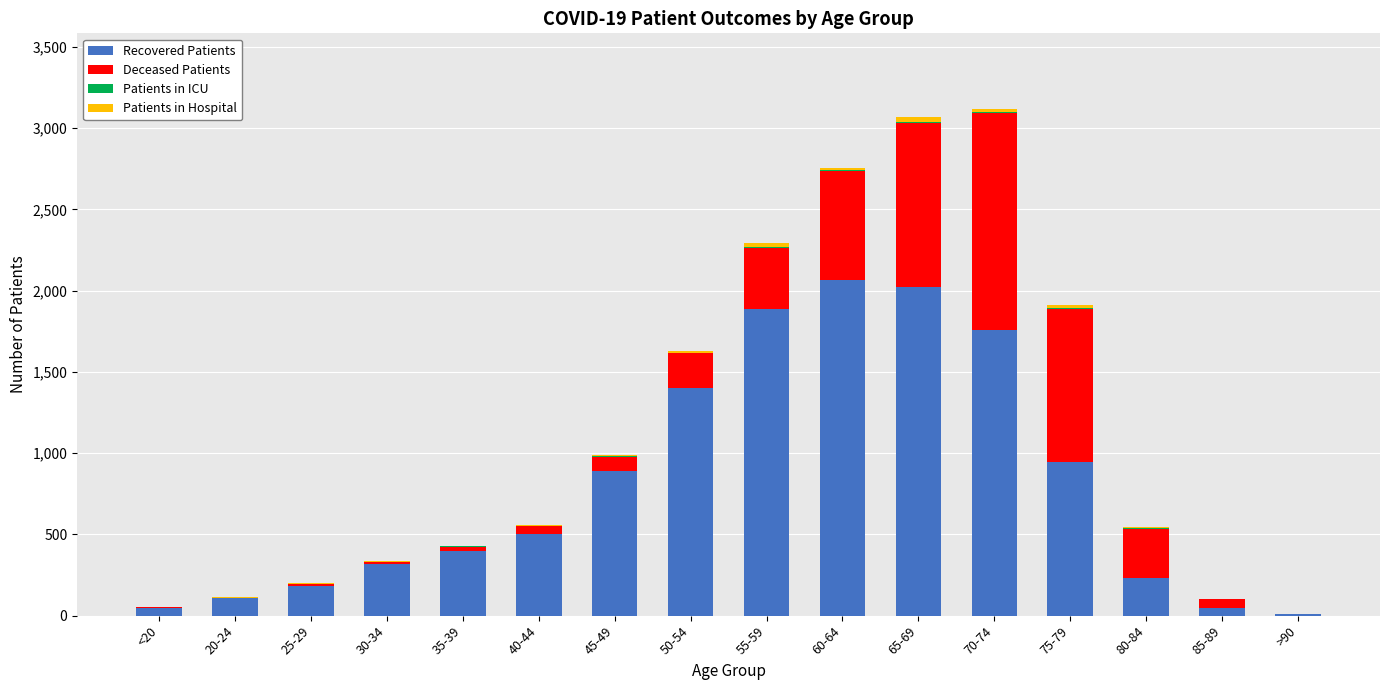

What is the maximum value for Recovered Patients?

2064